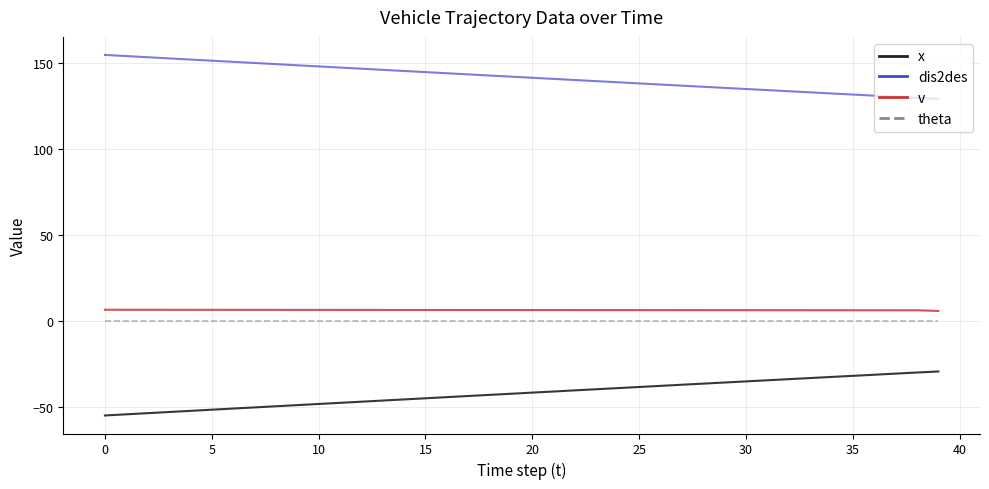

What is the highest value of the dis2des series?

154.7